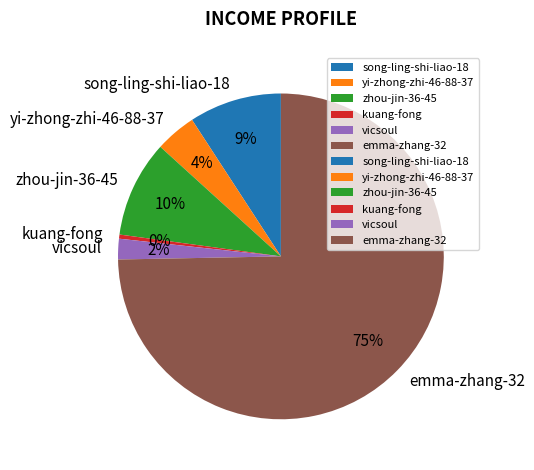

What is the ratio of the value at song-ling-shi-liao-18 to the value at vicsoul?

4.5